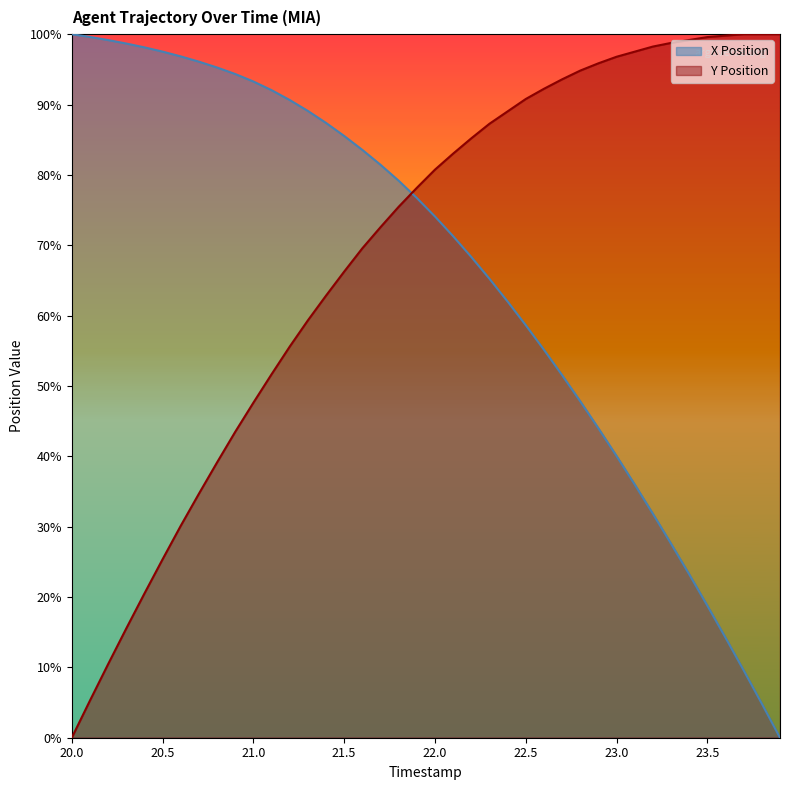

What are all the series names shown in the legend?

X Position, Y Position